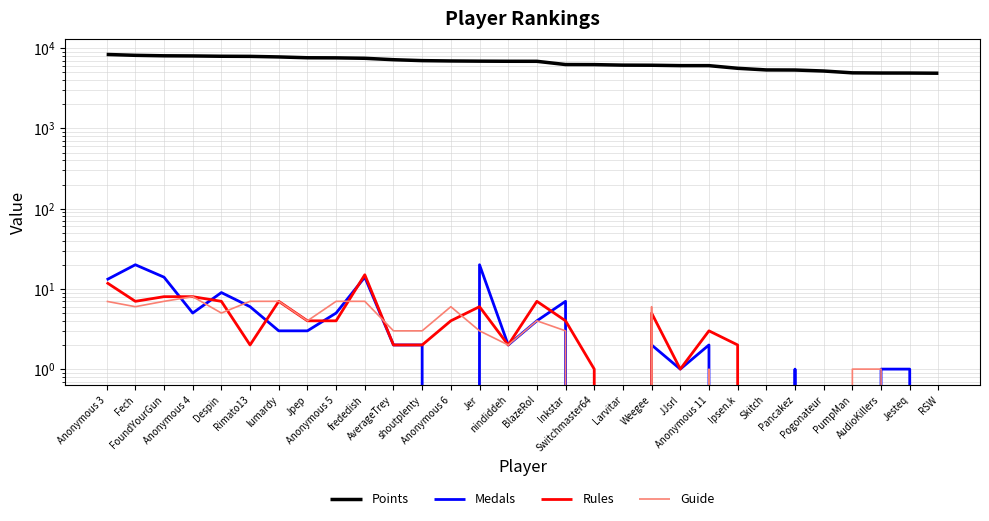

In Medals, how many points are lower than both neighbors (excluding endpoints)?

4